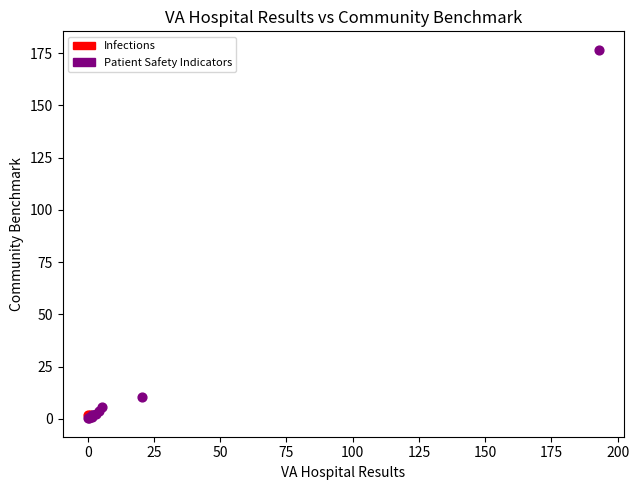

What are all the series names shown in the legend?

Infections, Patient Safety Indicators